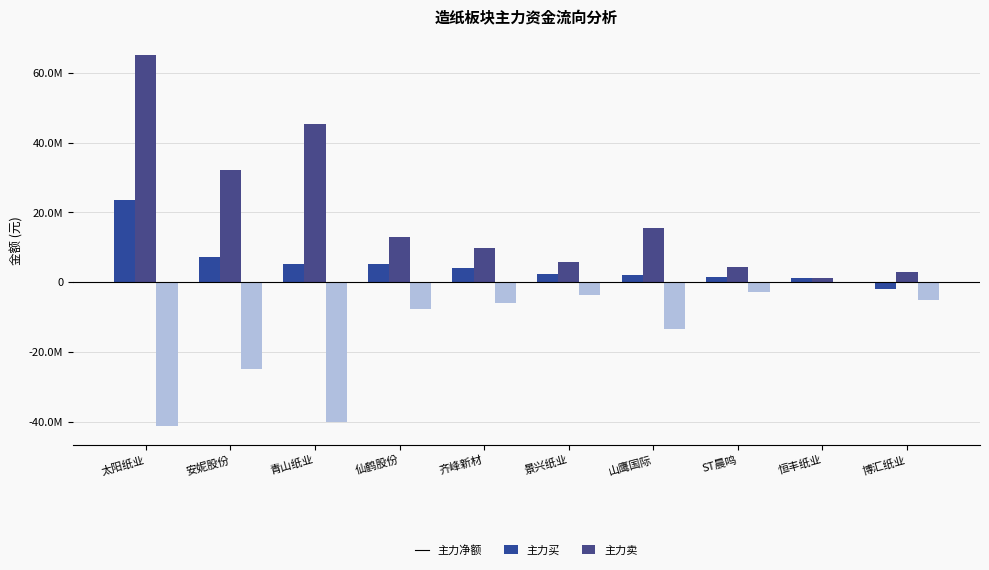

What is the difference between the 主力买 values at 景兴纸业 and ST晨鸣?

1643598